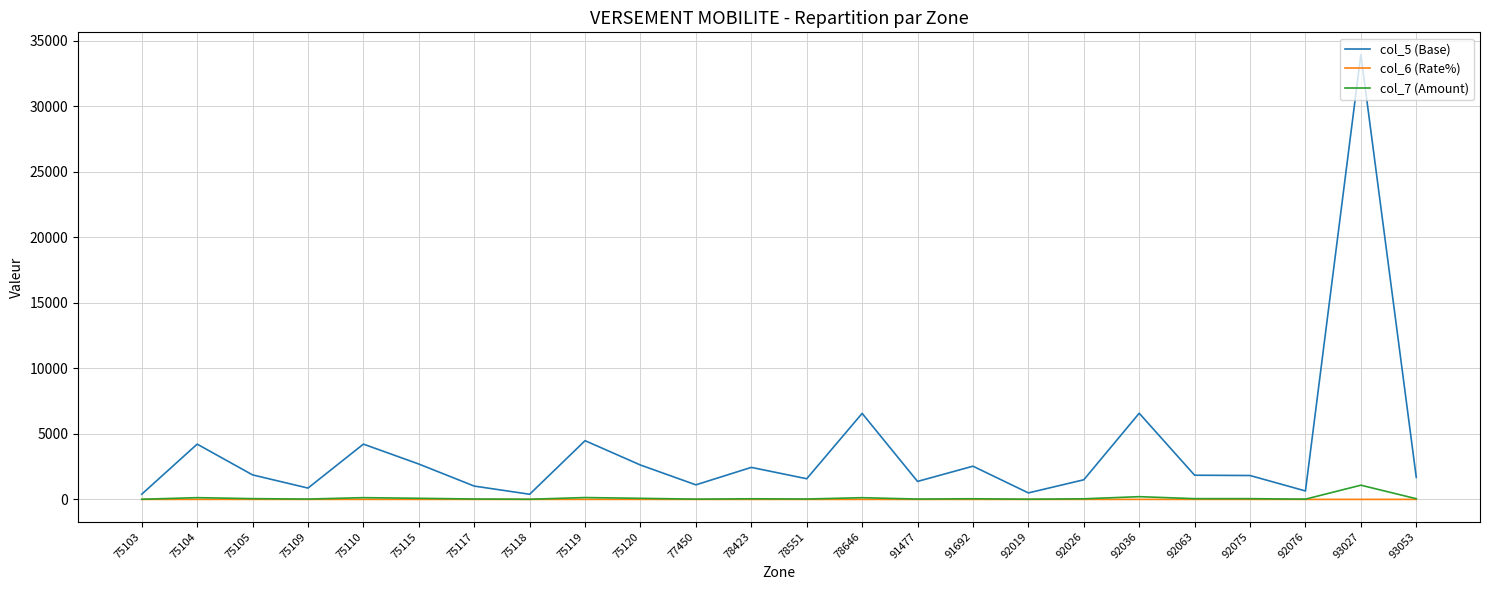

Is it true that col_5 (Base) equals 6478.7 at 75104?

False